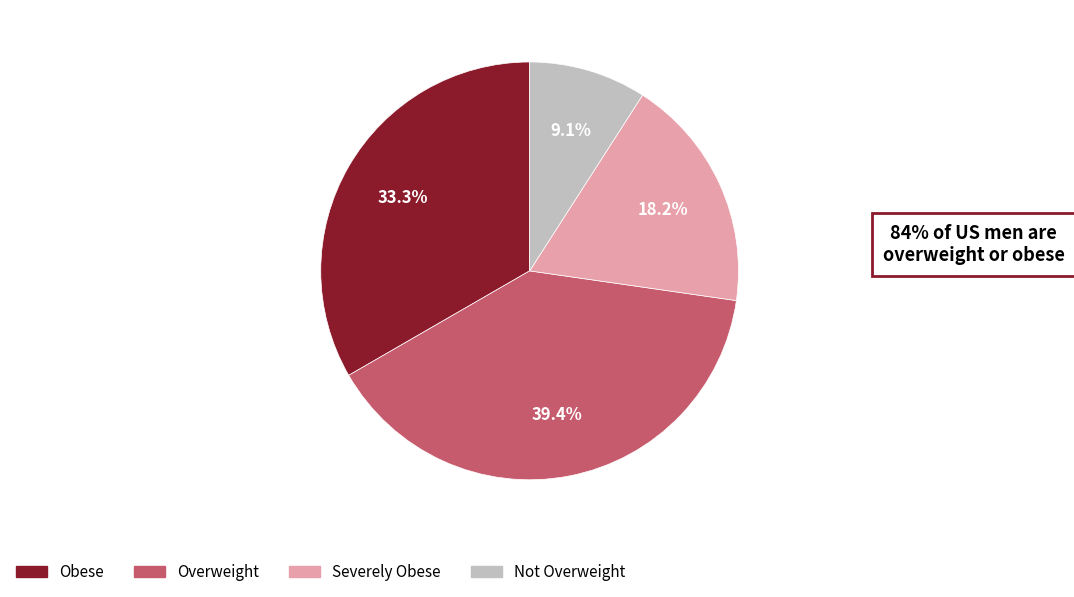

Is there a majority slice in this chart?

No